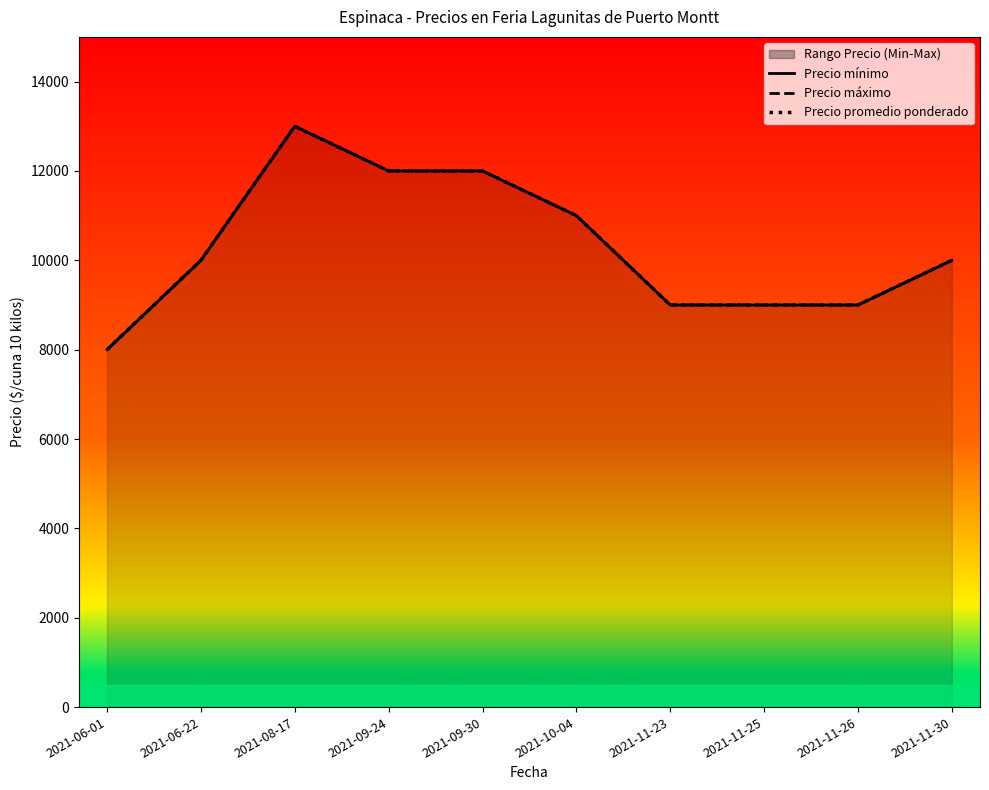

Reading left to right, transcribe all the data shown in this chart.

Precio mínimo: 2021-06-01=8000	2021-06-22=10000	2021-08-17=13000	2021-09-24=12000	2021-09-30=12000	2021-10-04=11000	2021-11-23=9000	2021-11-25=9000	2021-11-26=9000	2021-11-30=10000
Precio máximo: 2021-06-01=8000	2021-06-22=10000	2021-08-17=13000	2021-09-24=12000	2021-09-30=12000	2021-10-04=11000	2021-11-23=9000	2021-11-25=9000	2021-11-26=9000	2021-11-30=10000
Precio promedio ponderado: 2021-06-01=8000	2021-06-22=10000	2021-08-17=13000	2021-09-24=12000	2021-09-30=12000	2021-10-04=11000	2021-11-23=9000	2021-11-25=9000	2021-11-26=9000	2021-11-30=10000